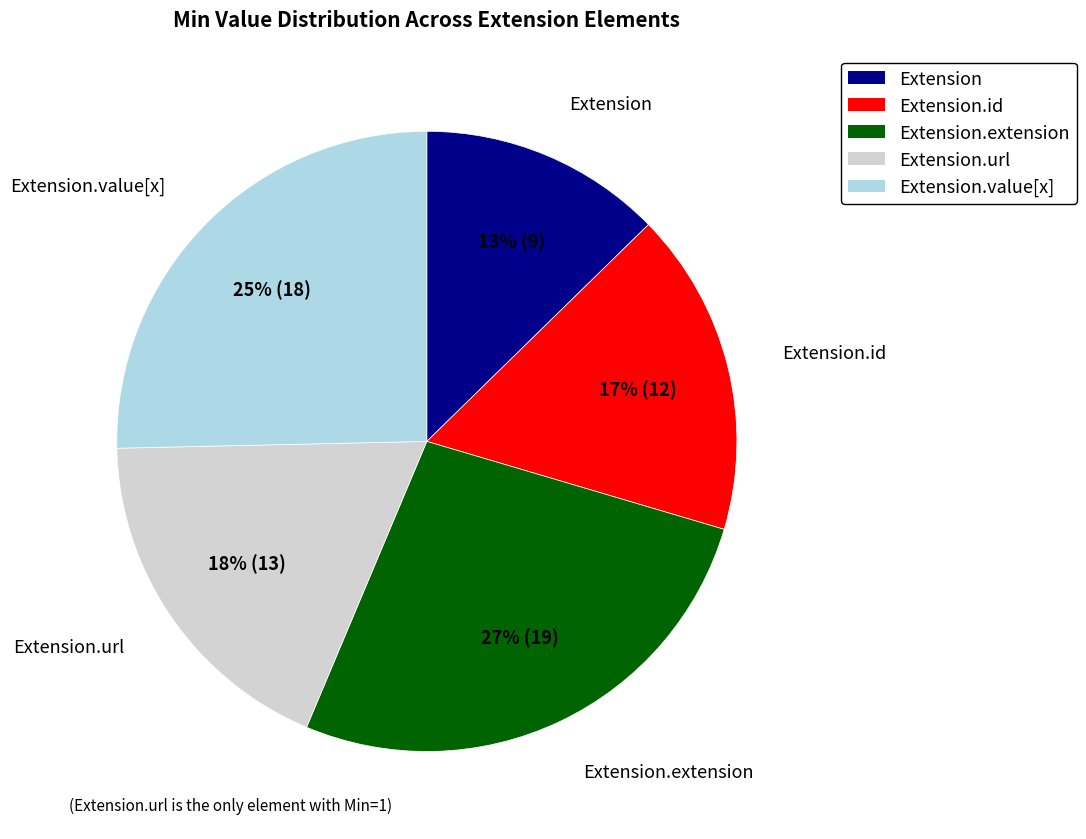

Do Extension.extension and Extension.url together represent more than half of the pie?

No